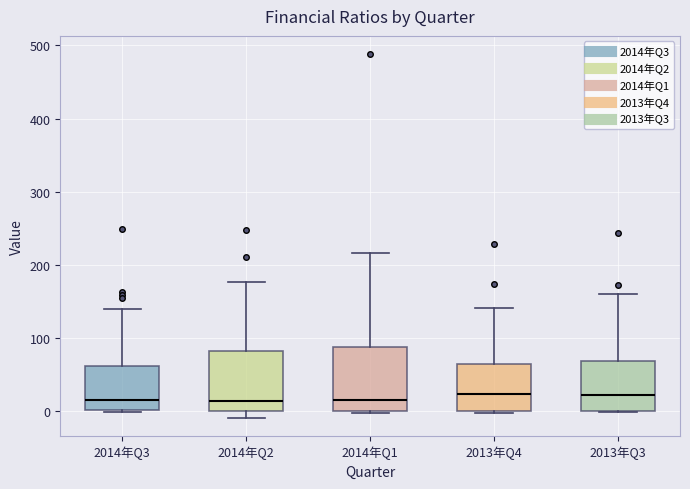

Where is the lower edge of the box for 2013年Q3 on the y-axis? The values are not printed on the chart, so give them approximately, as read against the axis.

0